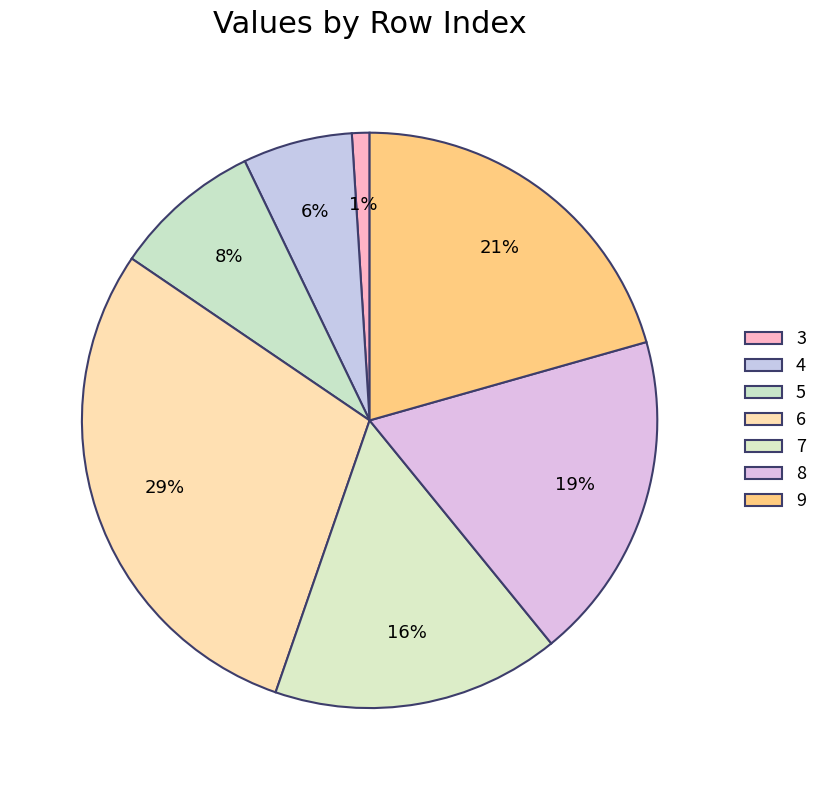

Is there a majority slice in this chart?

No